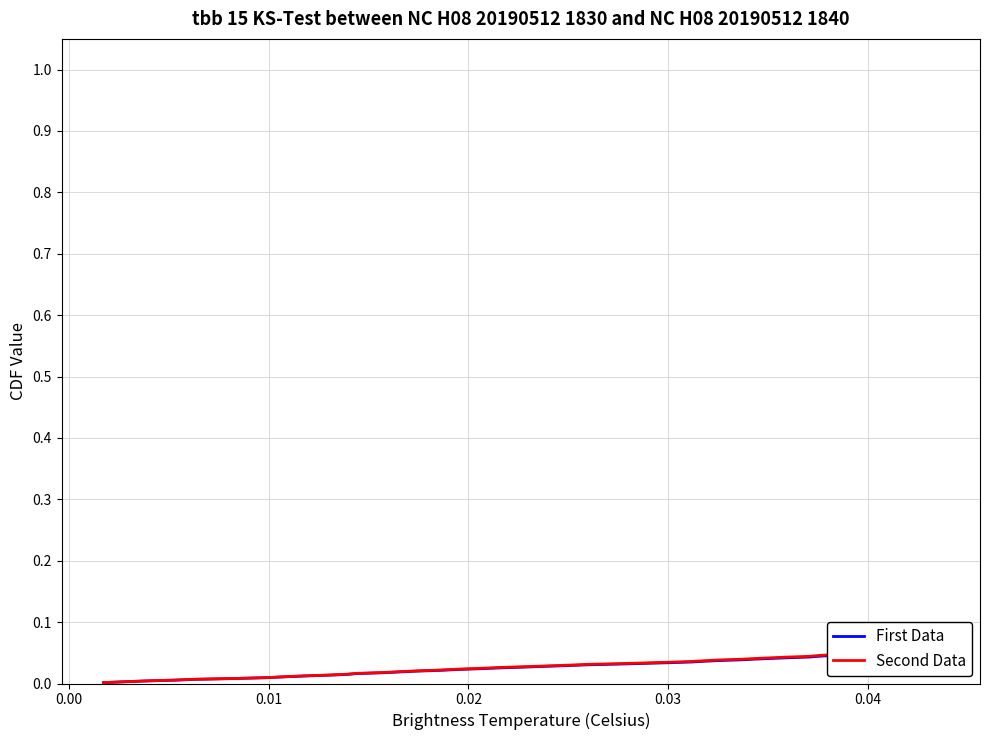

Is it true that Second Data equals 0.1 at 37?

False